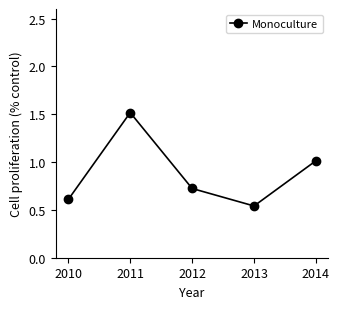

List the labels in order of value, largest first.

2011, 2014, 2012, 2010, 2013